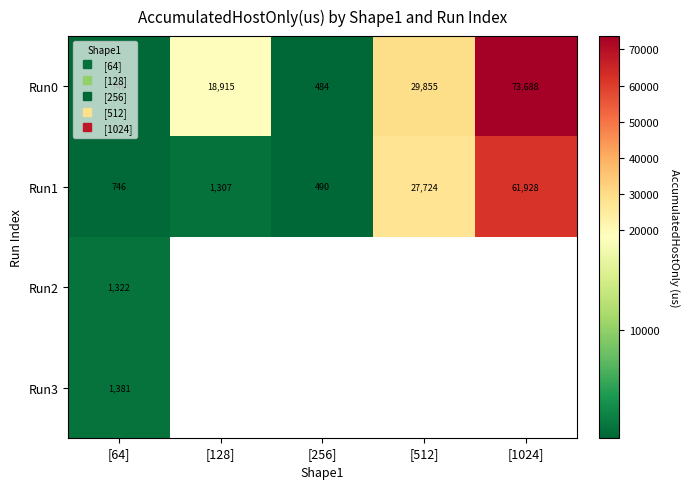

Rank the series by their maximum value, from lowest to highest.

Run2, Run3, Run1, Run0